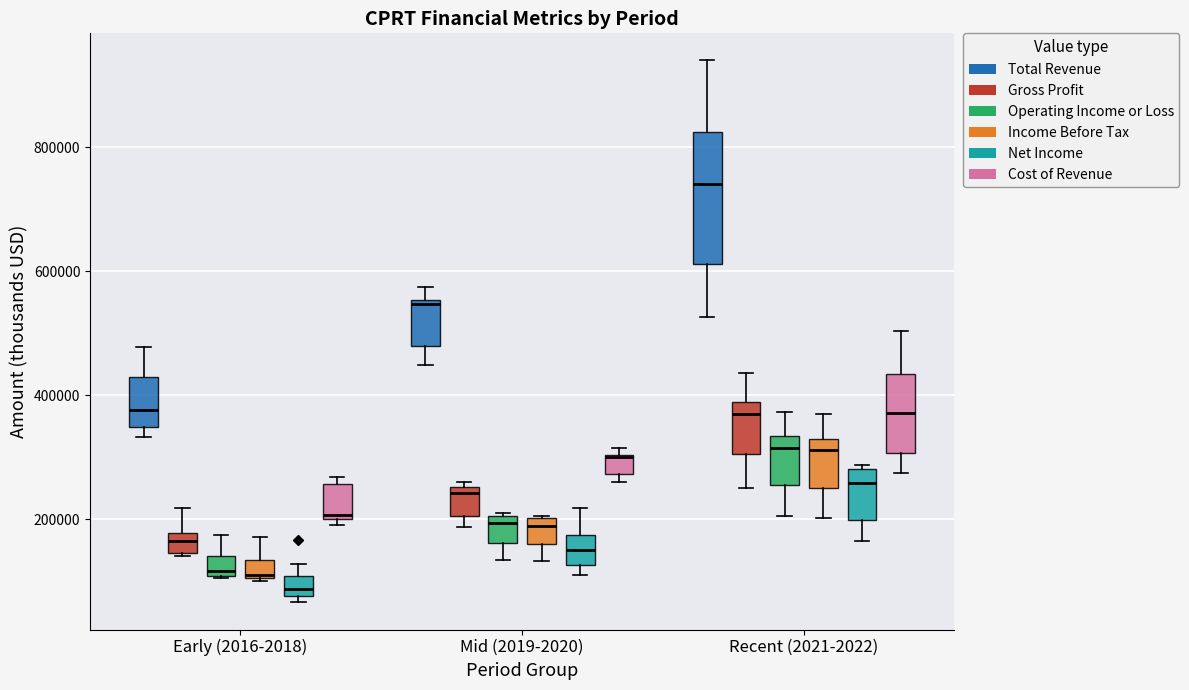

Which box is the tallest, from its lower edge to its upper edge?

Recent (2021-2022) (Total Revenue)